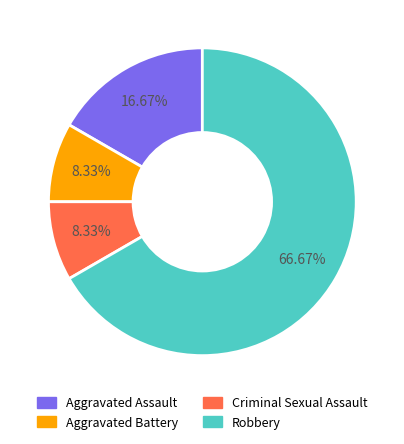

Which slice represents more than half of the pie?

Robbery